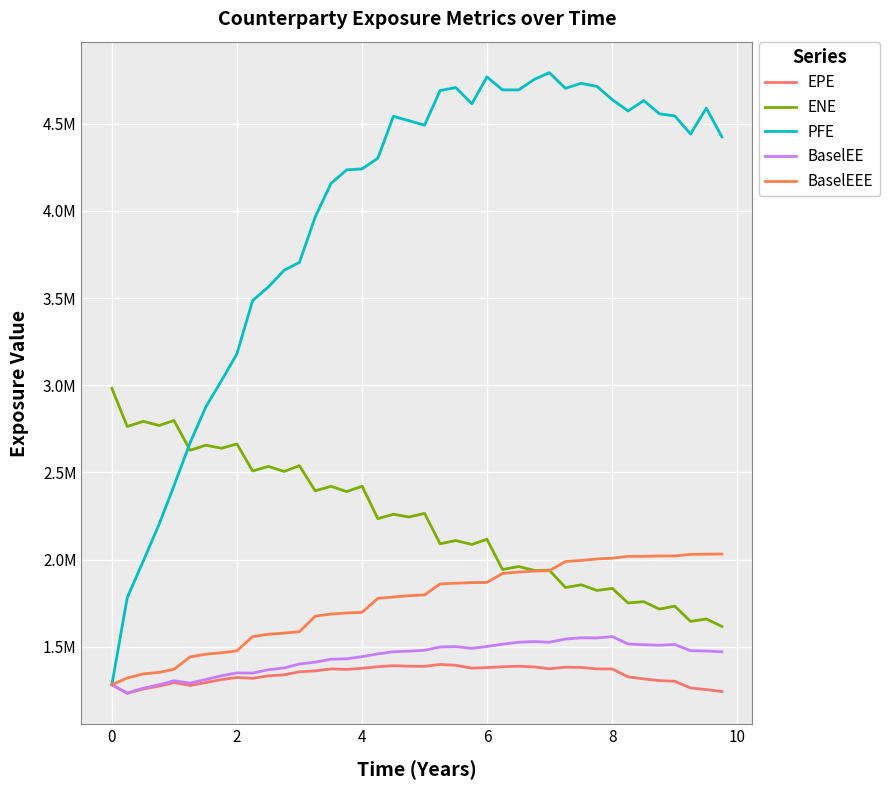

Is this an area chart (filled region under the line)?

No